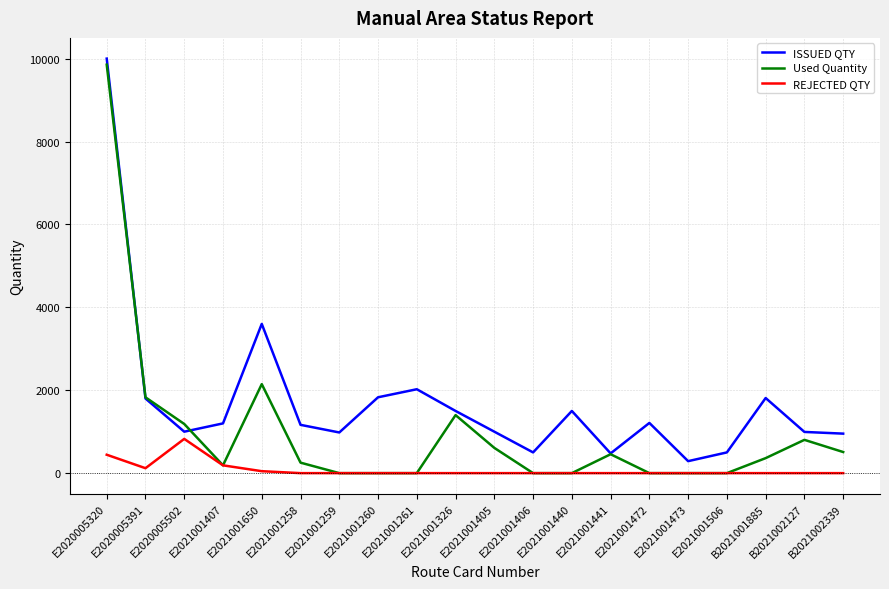

Where does the ISSUED QTY series first go above 1200?

E2020005320